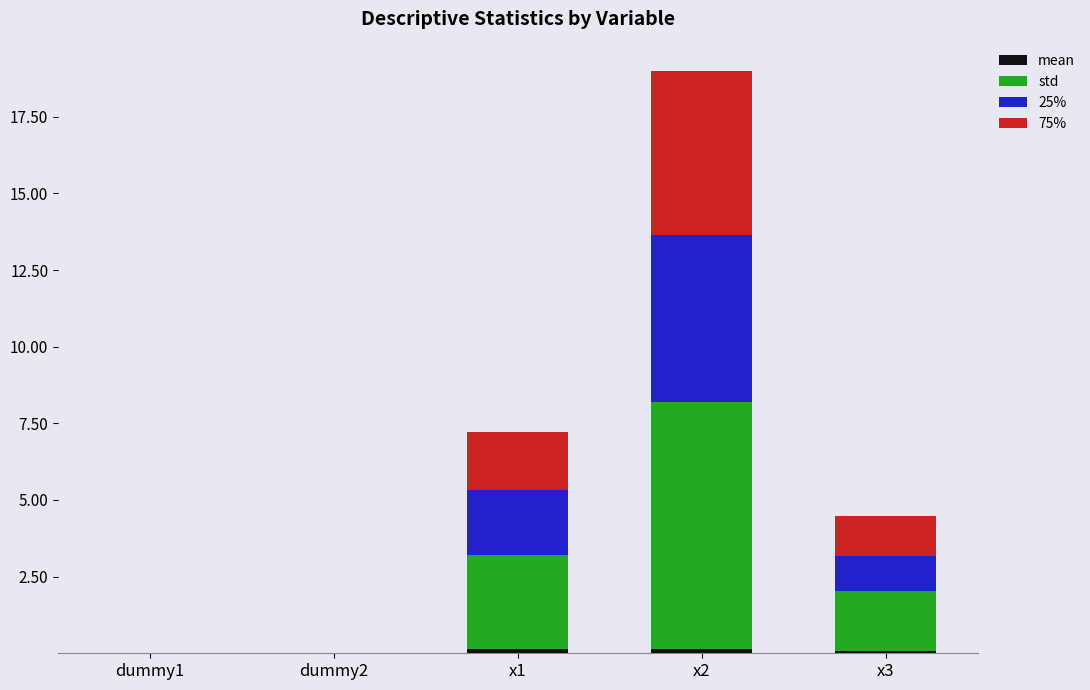

Does the chart contain stacked bars?

Yes